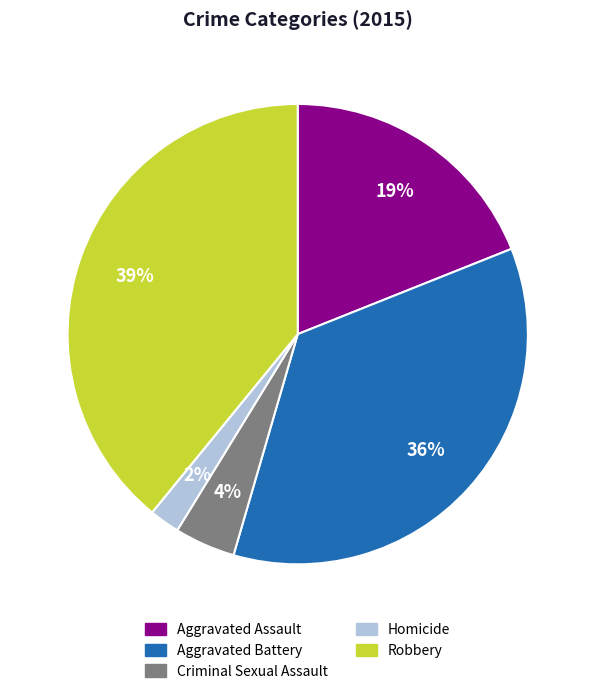

Count the number of slices in the pie.

5